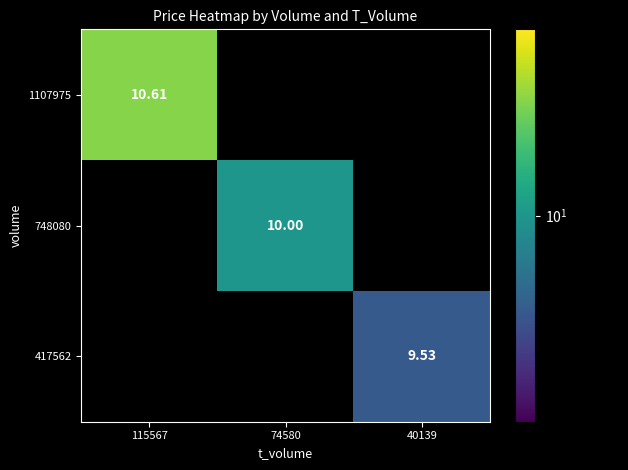

Which category has the lowest value in the 1107975 series?

115567